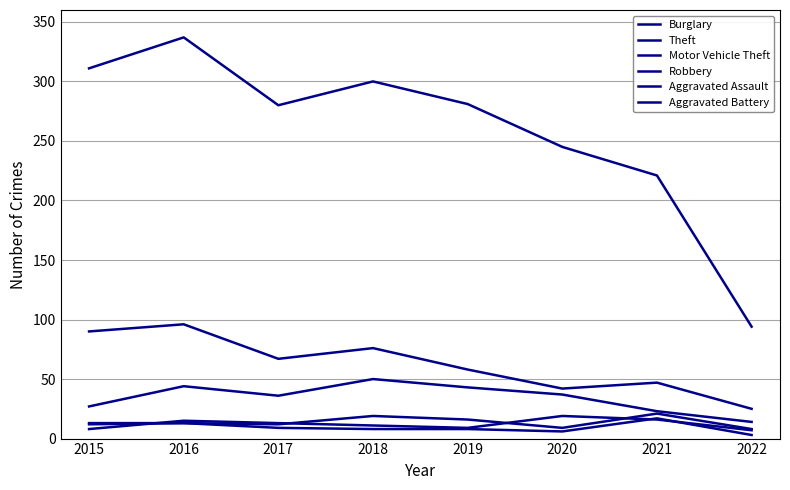

Is this an area chart (filled region under the line)?

No